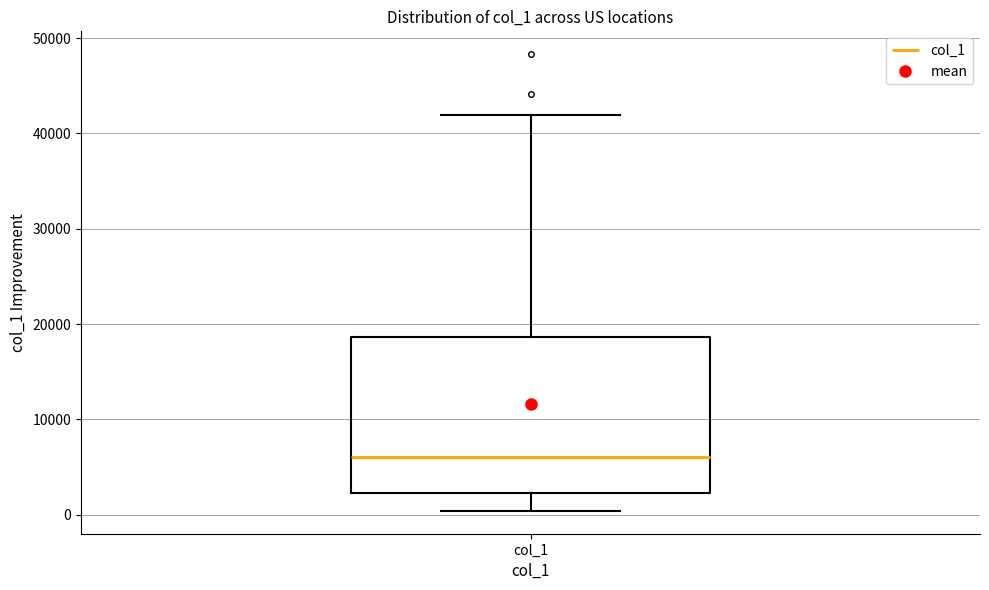

Read this box plot against the y-axis: the position of the median line, the range covered by the box, and the ends of both whiskers. The values are not printed on the chart, so give them approximately, as read against the axis.

median 6000, box 2000 to 19000, whiskers 0 to 42000